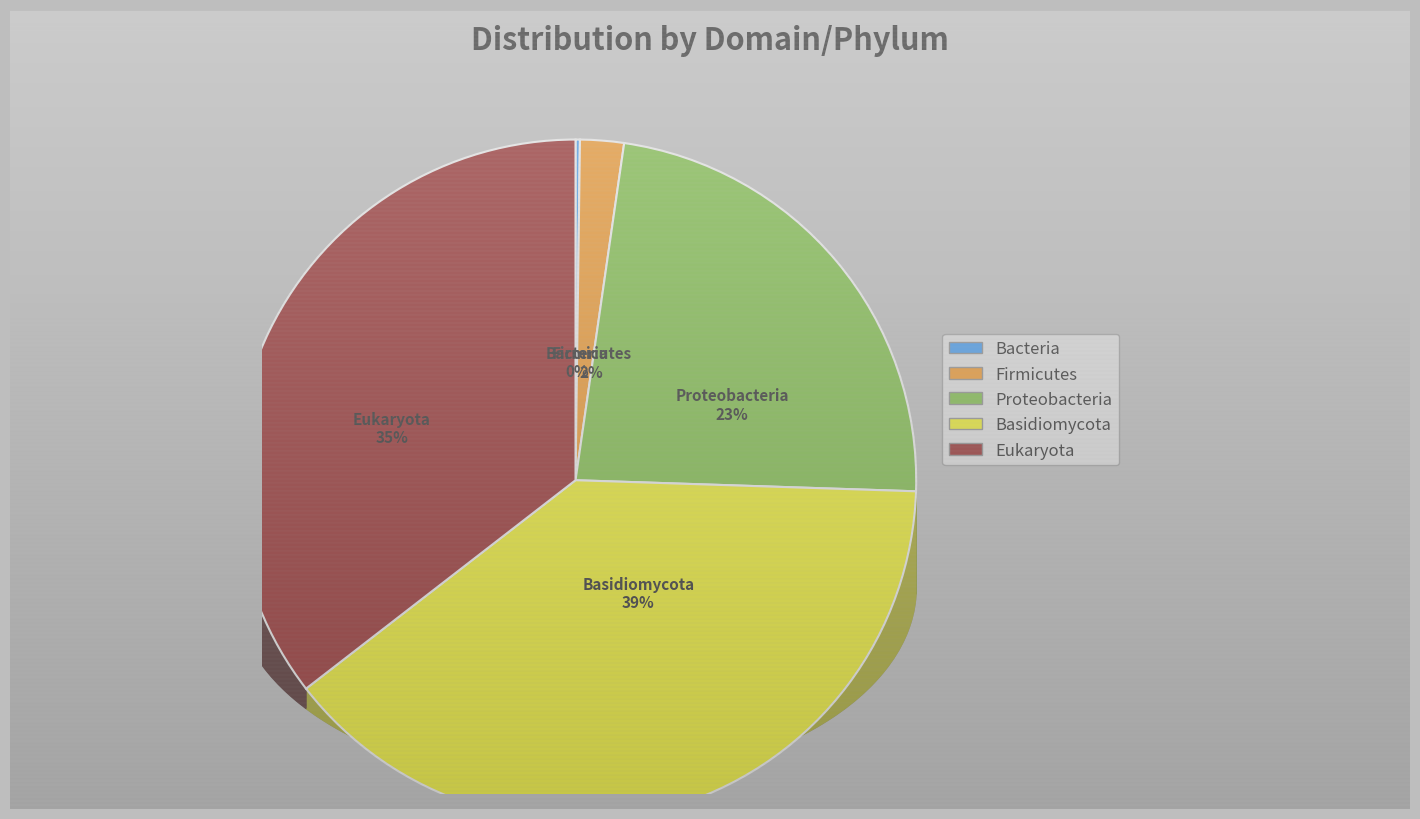

Which category has the biggest portion of the pie?

Basidiomycota